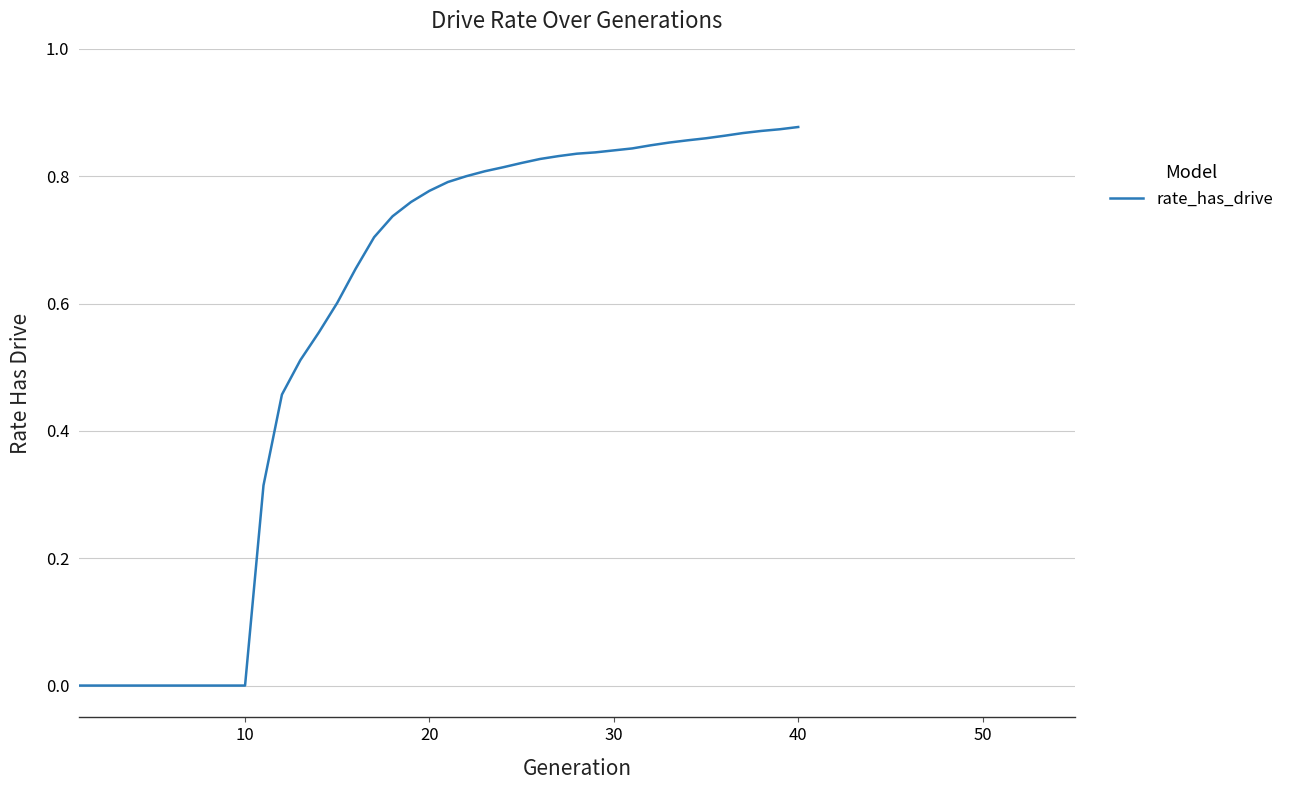

What is the sum of all values?

22.9